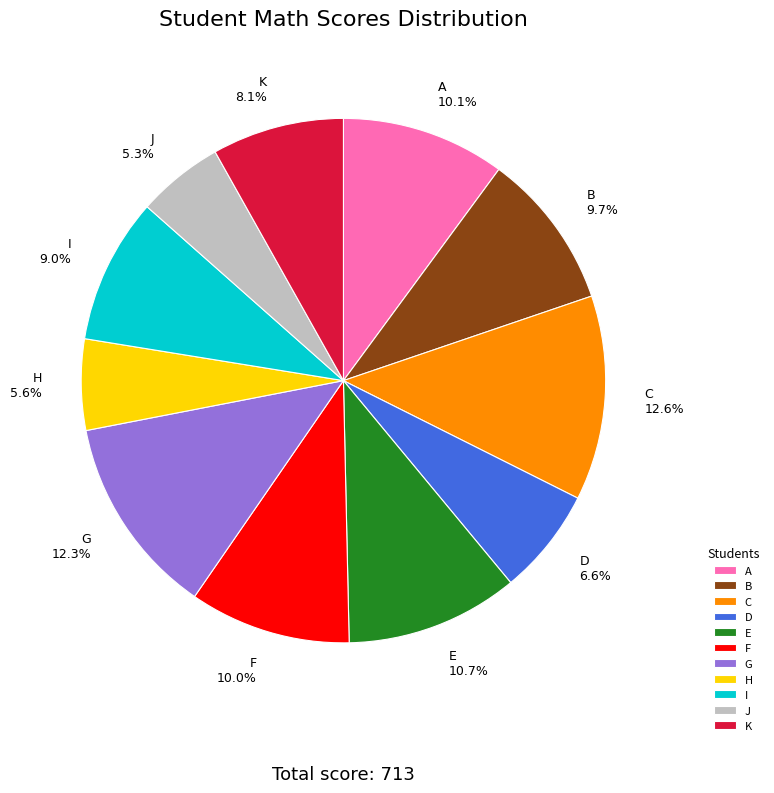

What percentage is NOT represented by J?

94.7%